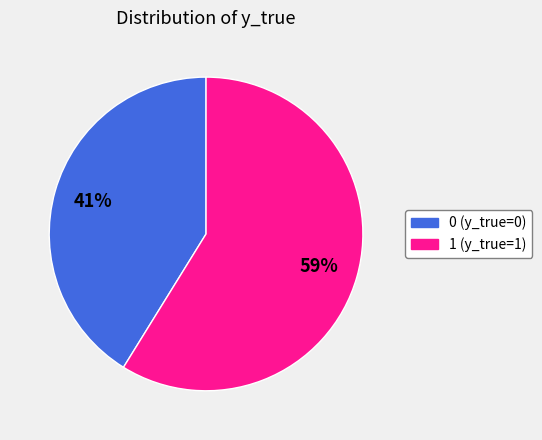

True or false: 1 accounts for 72% of the total.

False